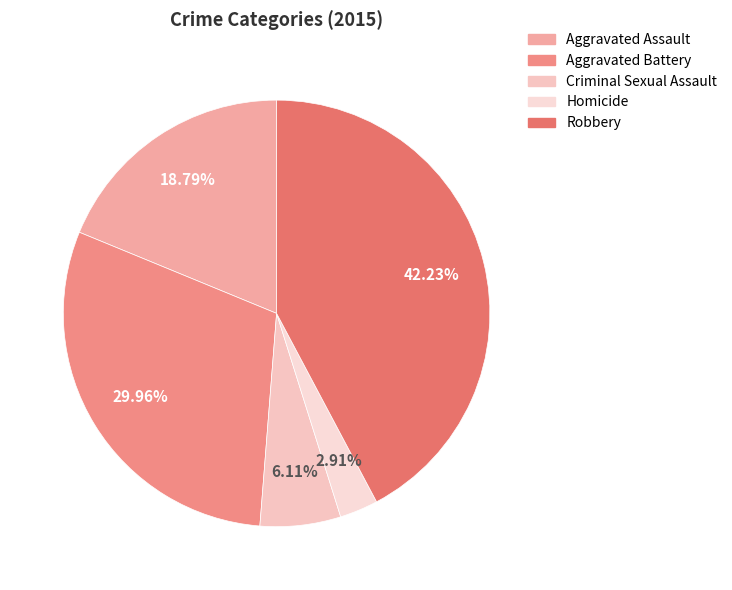

How many slices are in this pie chart?

5